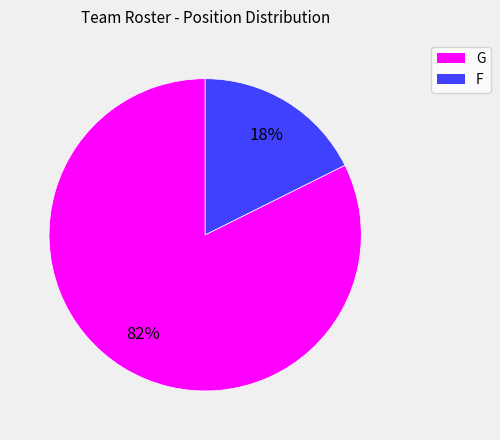

Combined, do F and G account for over 50%?

Yes